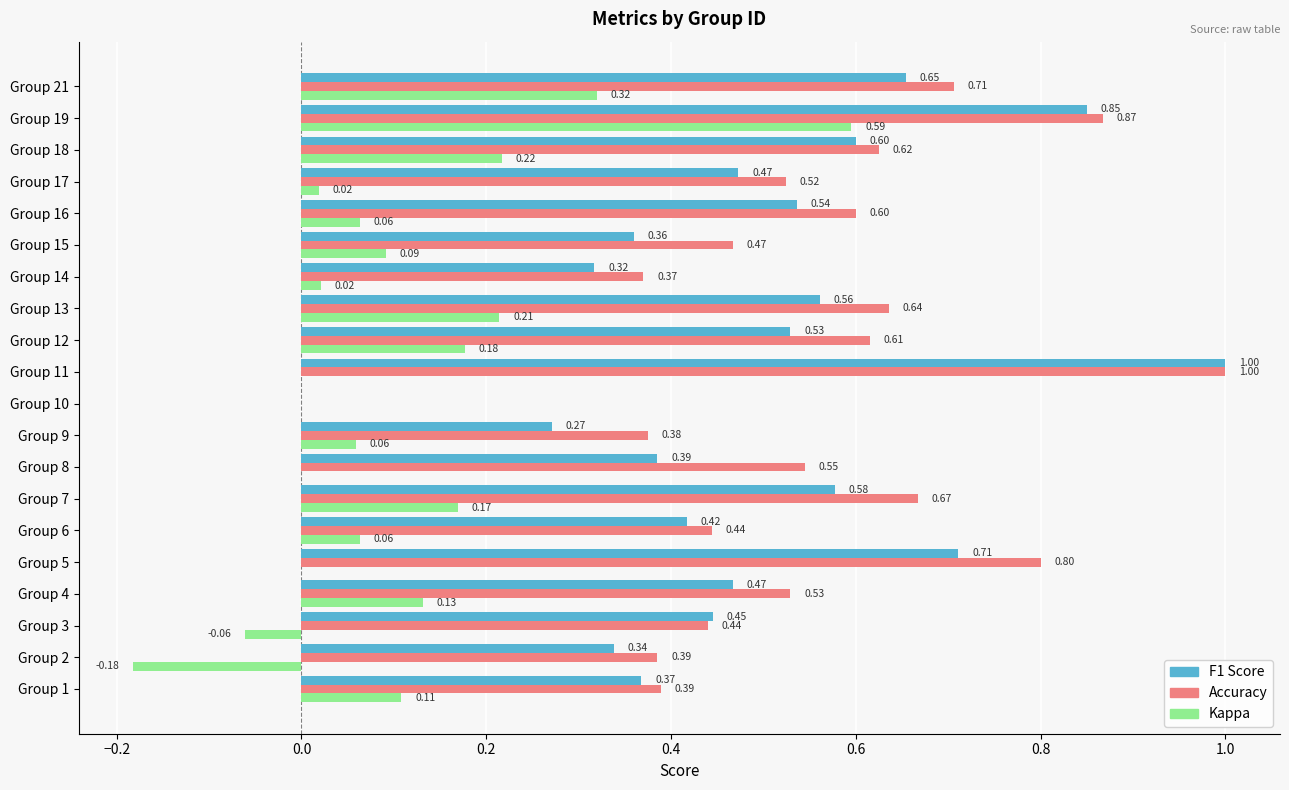

At which category is the sum across all series the highest?

Group 19